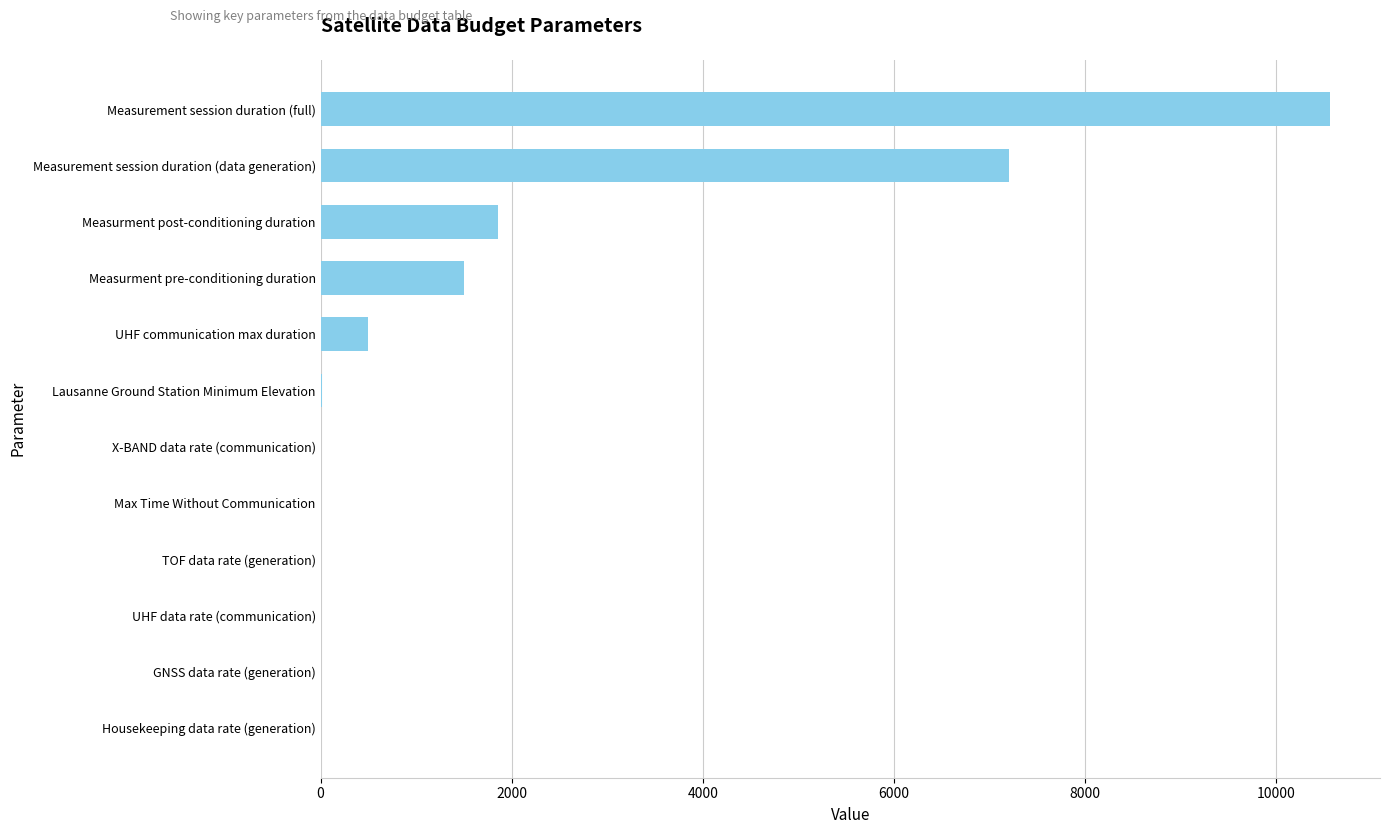

Read the value at Measurement session duration (full).

10560.0